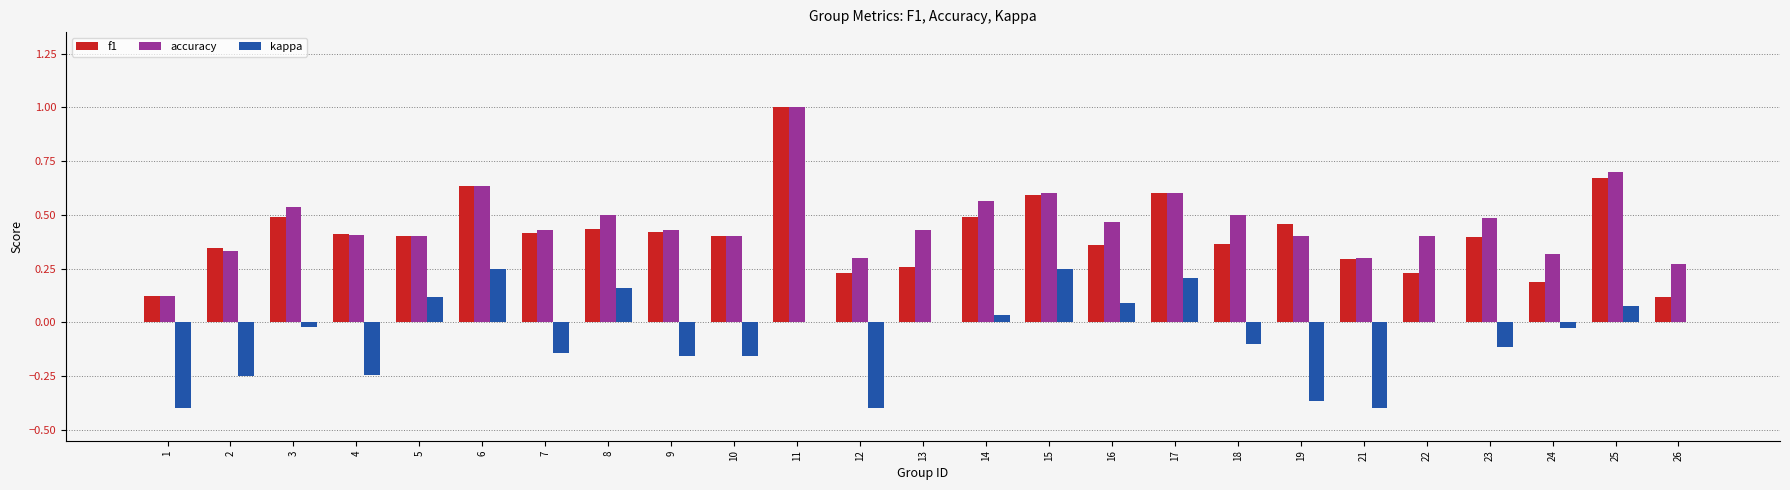

Which label corresponds to the largest value in the chart?

11